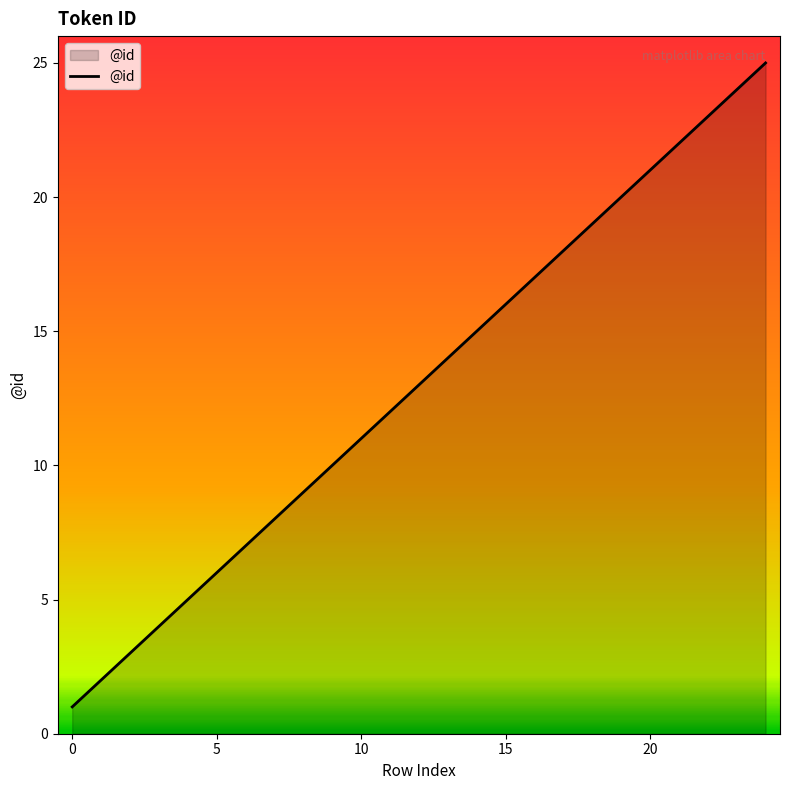

What is the greatest value displayed?

25